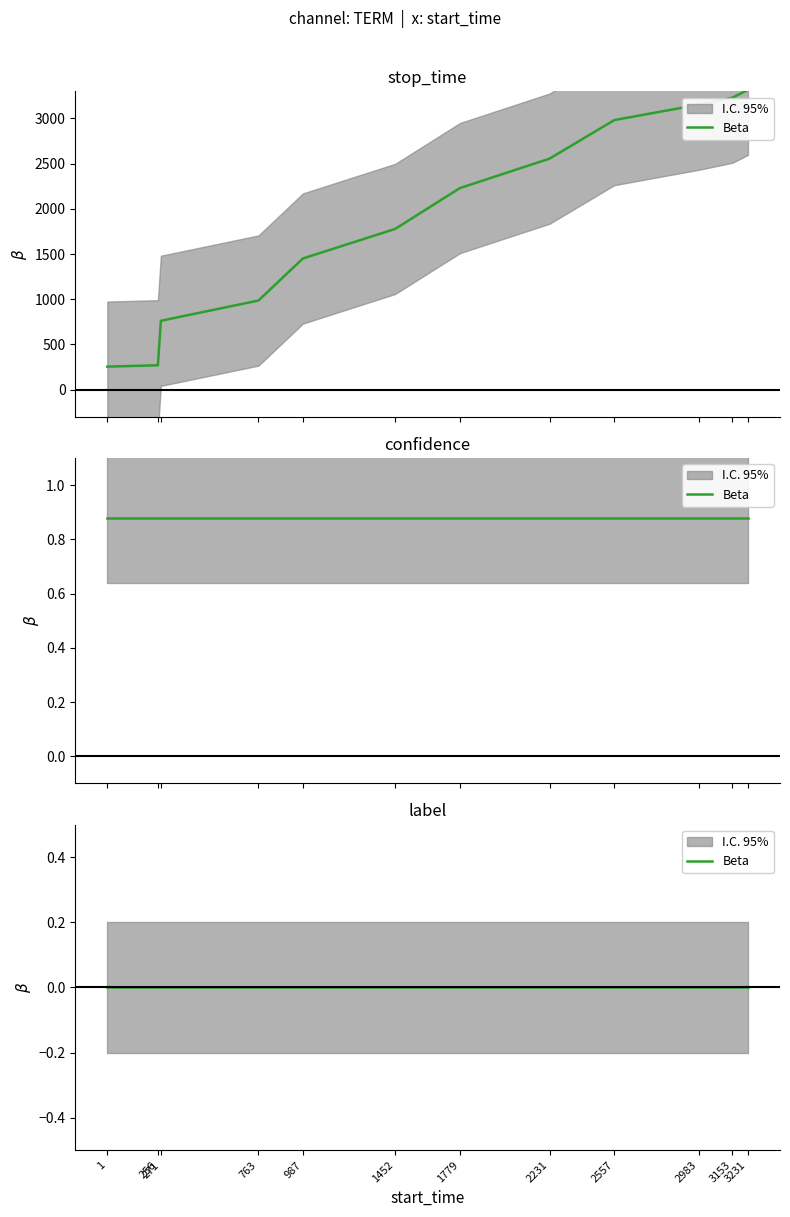

The value of stop_time at 3231 is 3317.0. True or false?

True